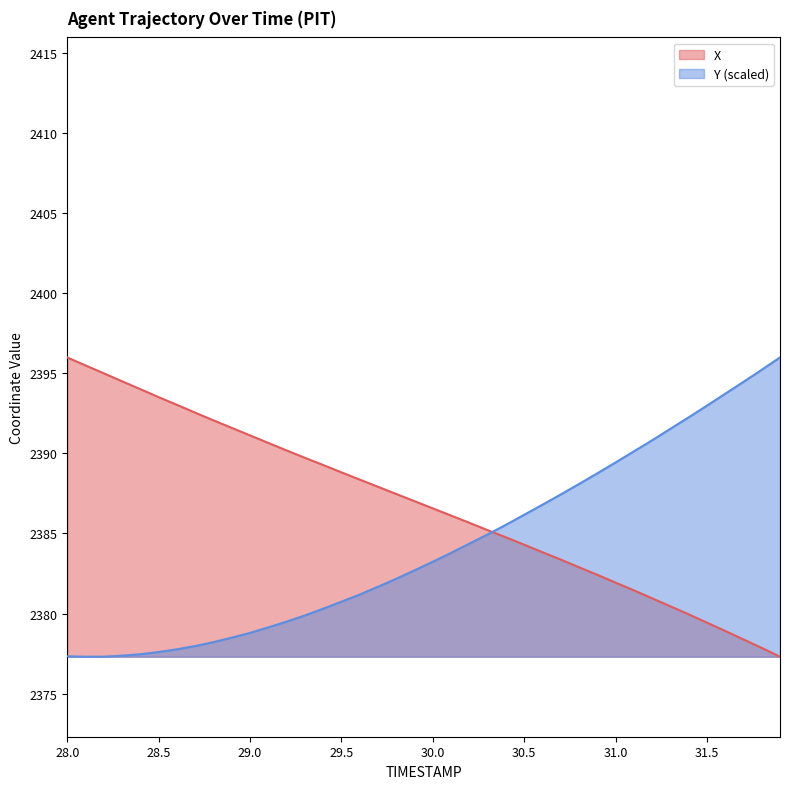

What is the value of the X point at the 35th from the left?

2379.9